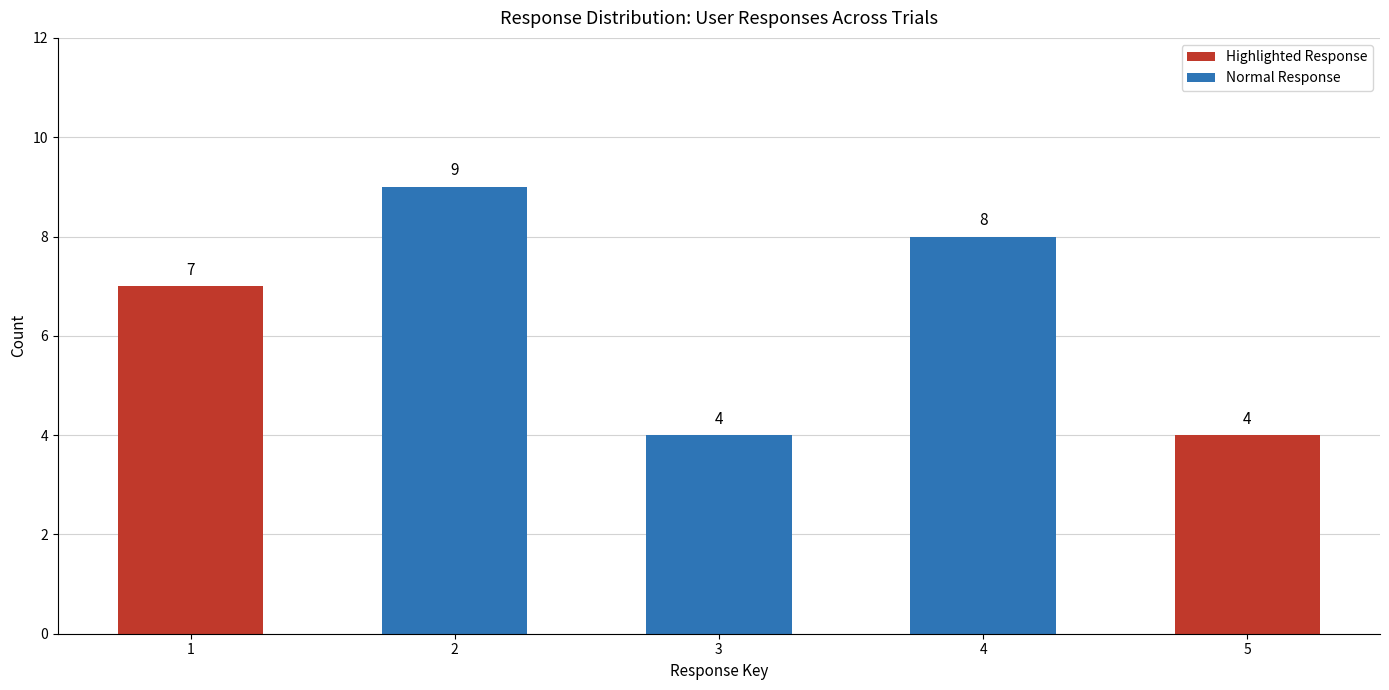

What is the difference between the maximum and minimum values?

5